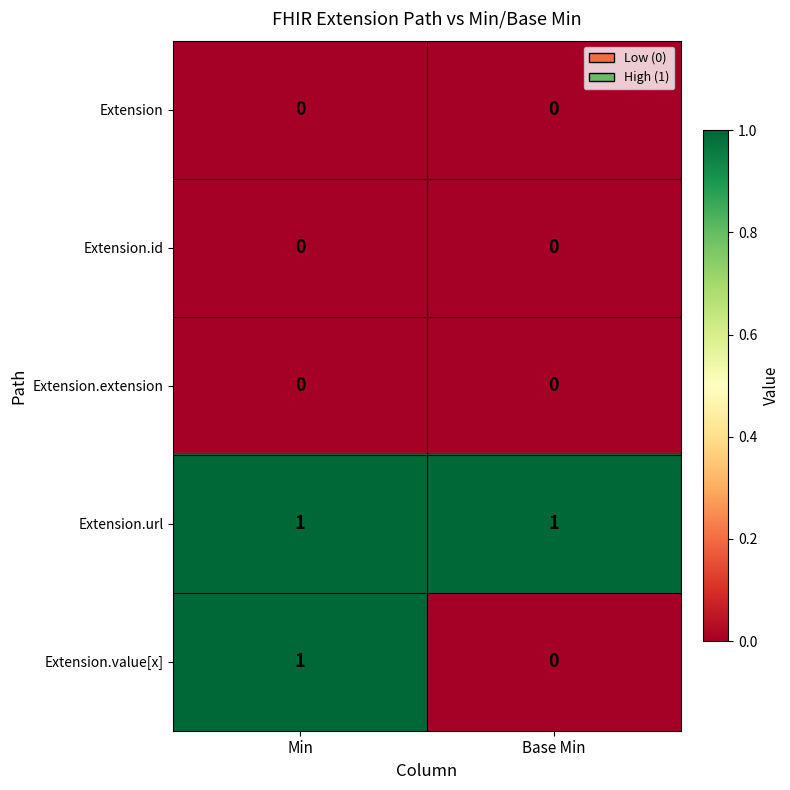

Which series has the largest total across all categories?

Extension.url